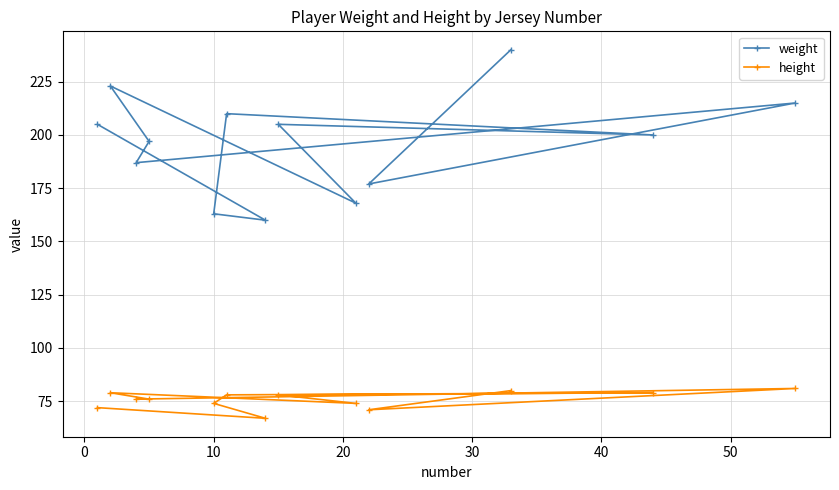

How many categories are shown in the chart?

13